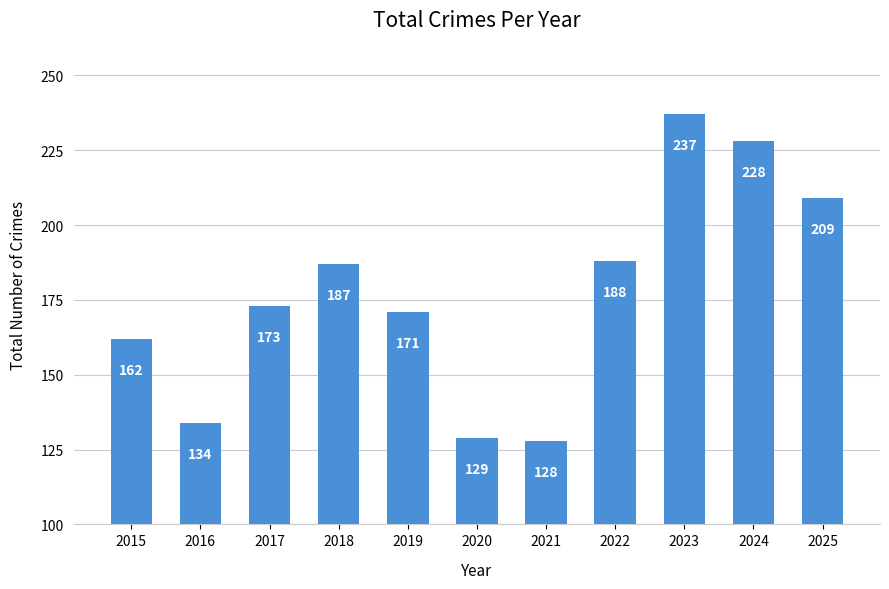

Which has a higher value, 2022 or 2019?

2022